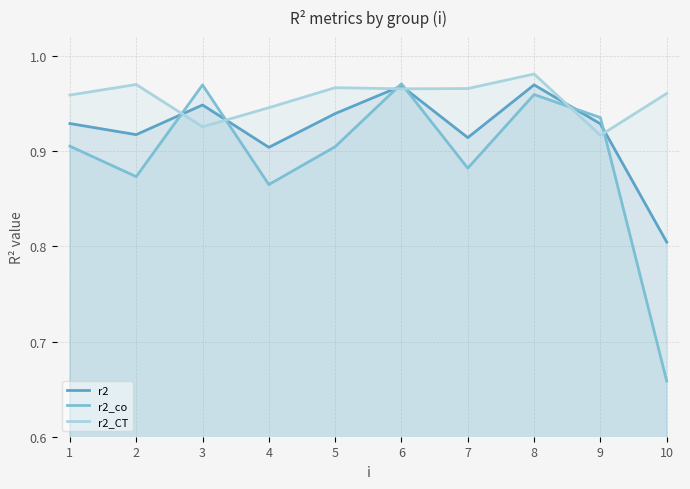

Count the r2 values in the range 0 to 1.

10